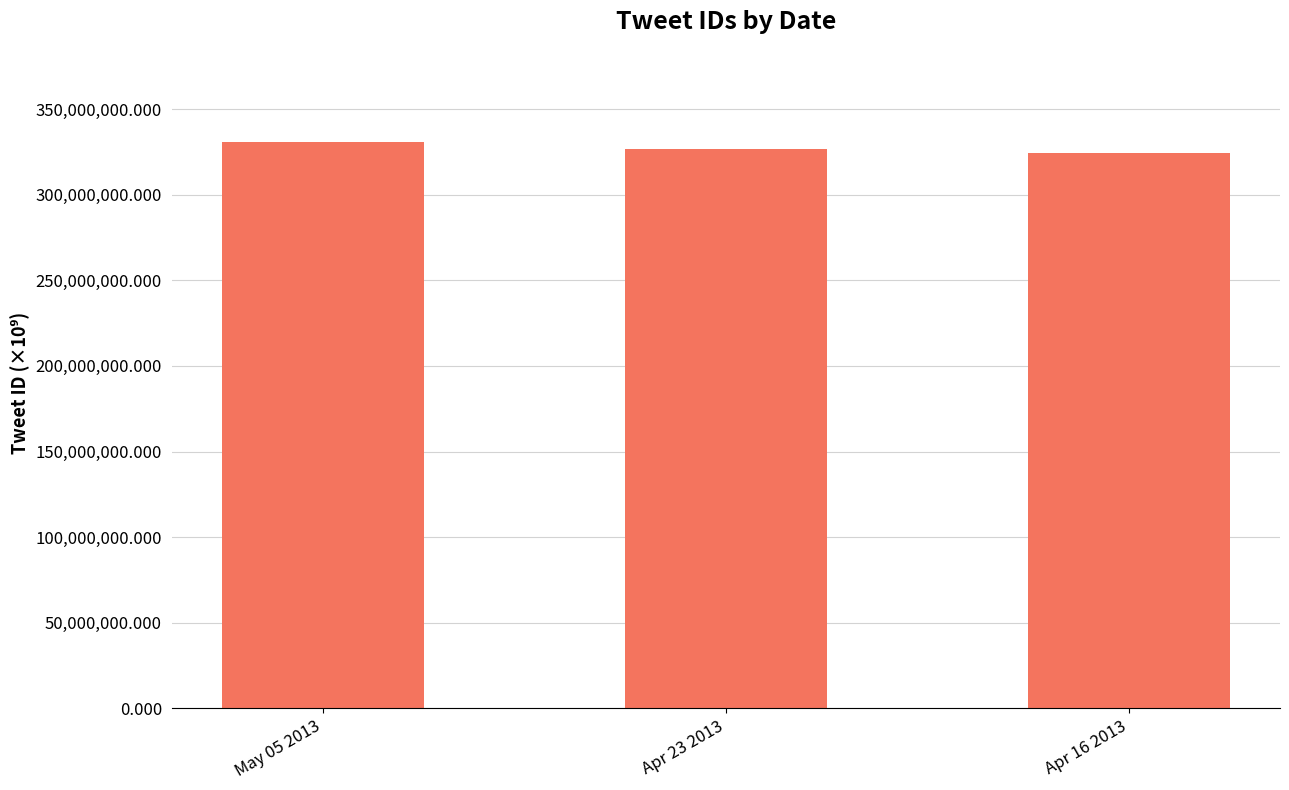

What is the smallest value displayed?

324291835.2